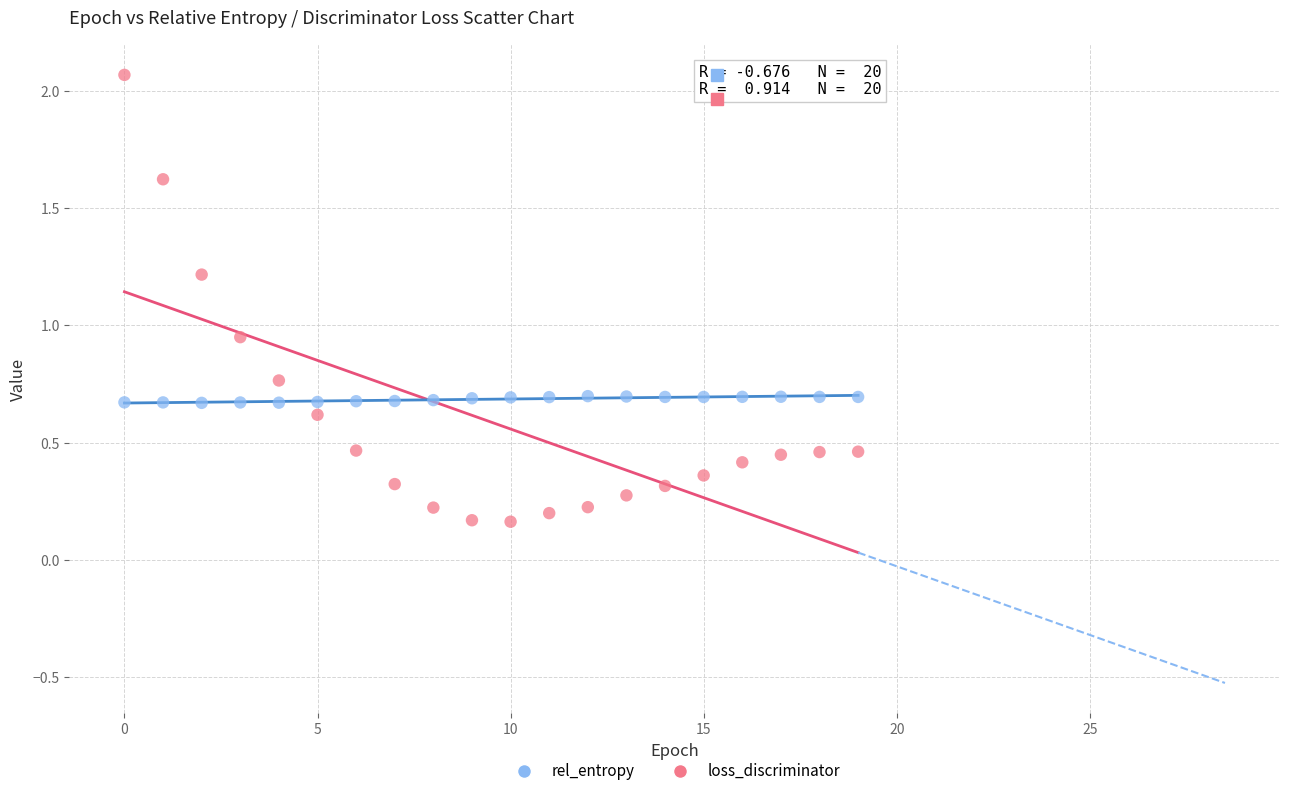

Which series reaches the maximum Y coordinate?

rel_entropy